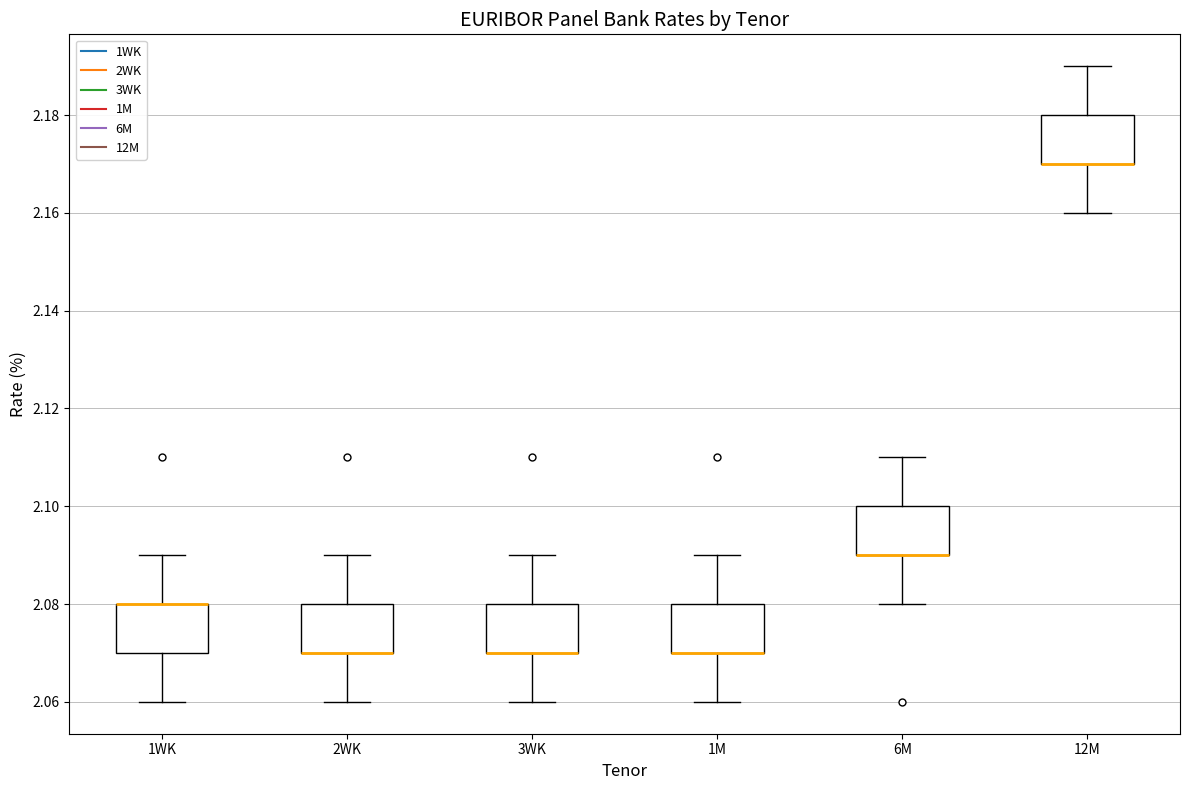

Where does the lower whisker of the box for 12M end on the y-axis? The values are not printed on the chart, so give them approximately, as read against the axis.

2.16